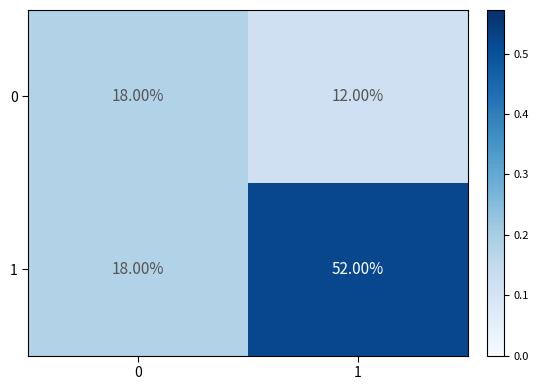

Is the value of 1 at 0 greater than the value of 0 at 1?

Yes